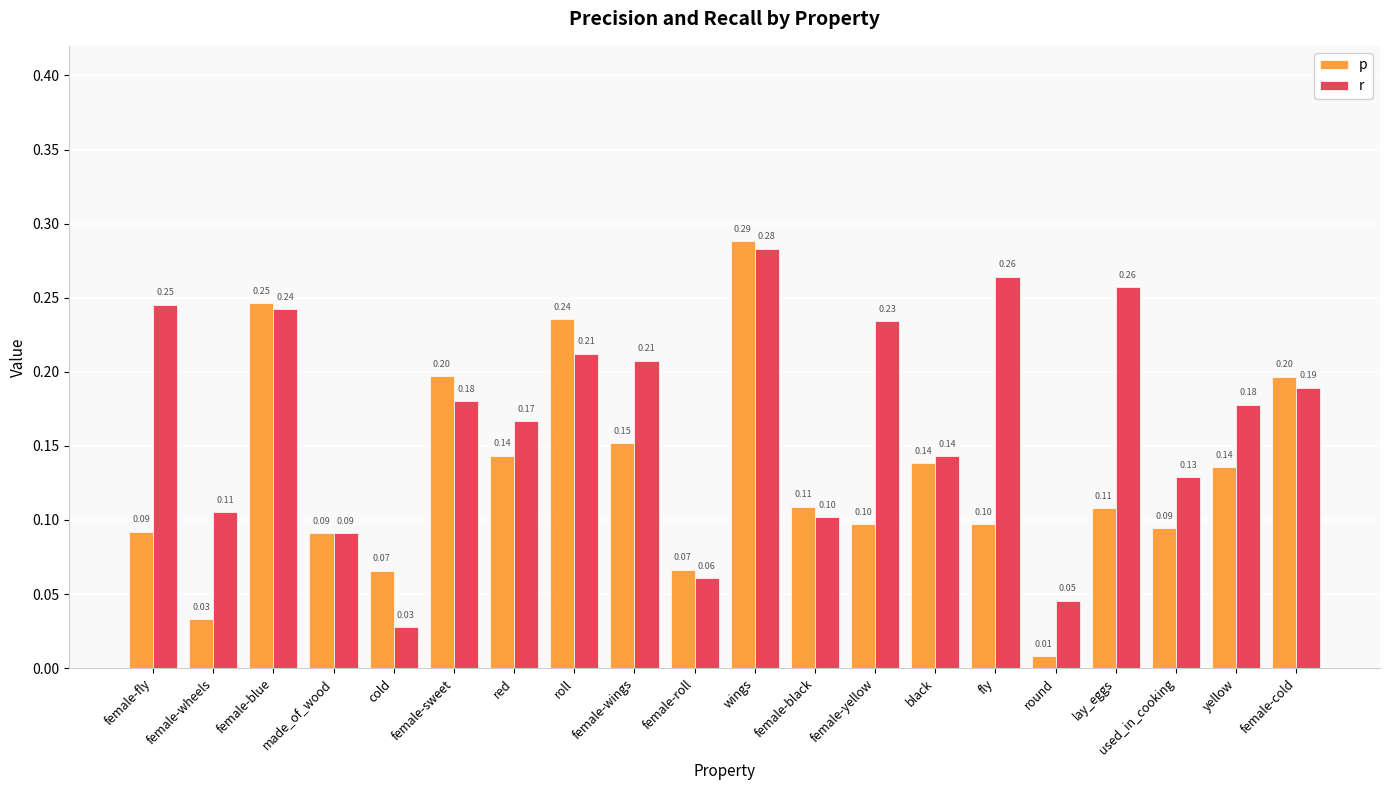

Rank the series at cold from lowest to highest value.

r, p